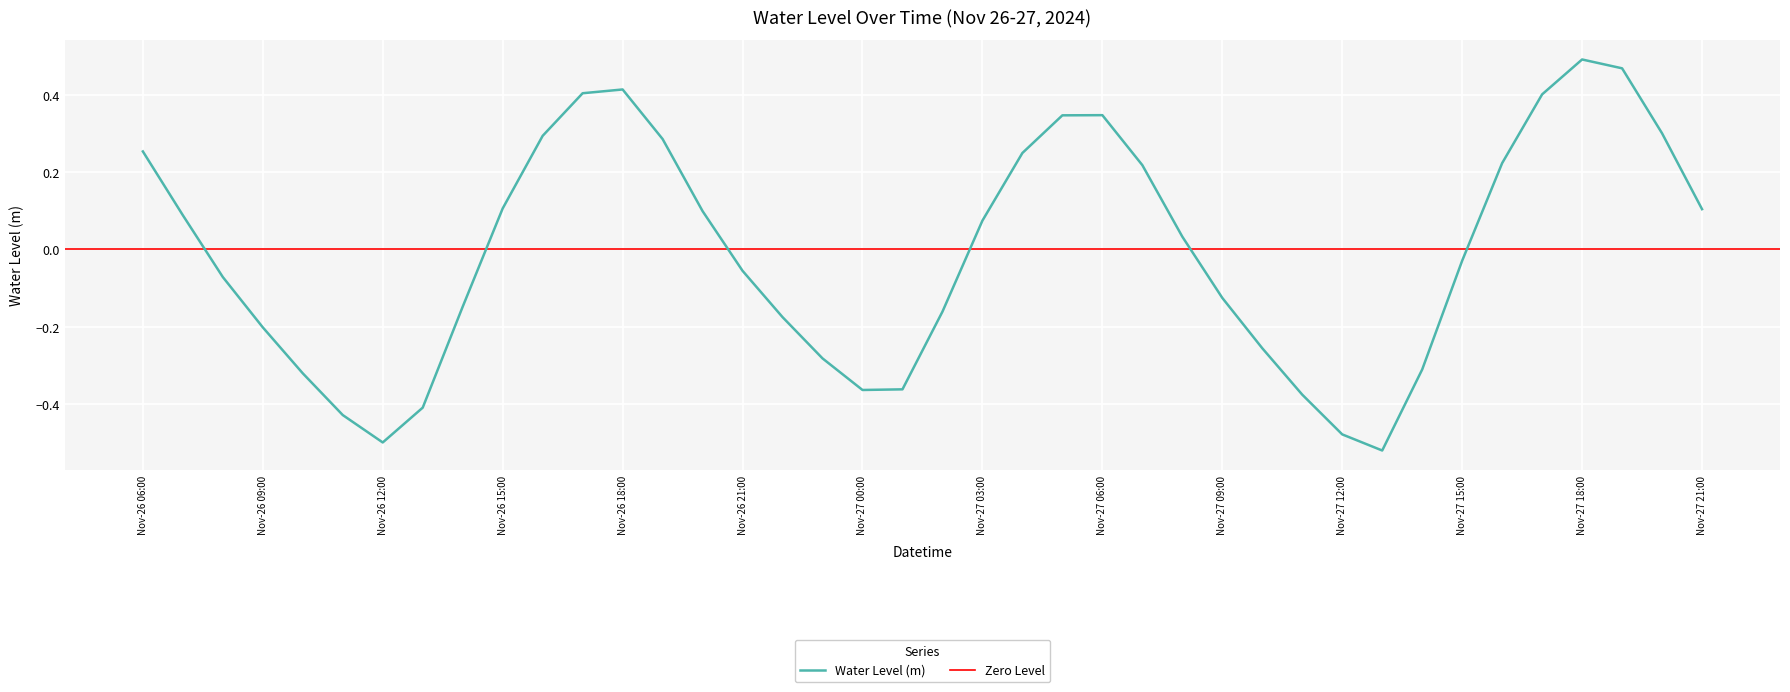

What is the label of the 11th point from the left?

2024-11-26 16:00:00